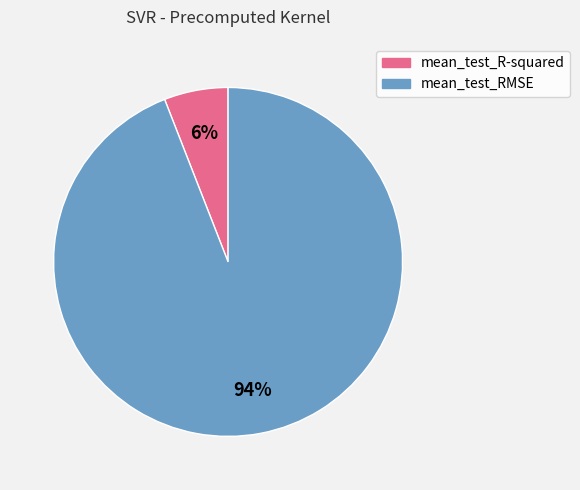

To the nearest percent, what is the average slice percentage?

50%